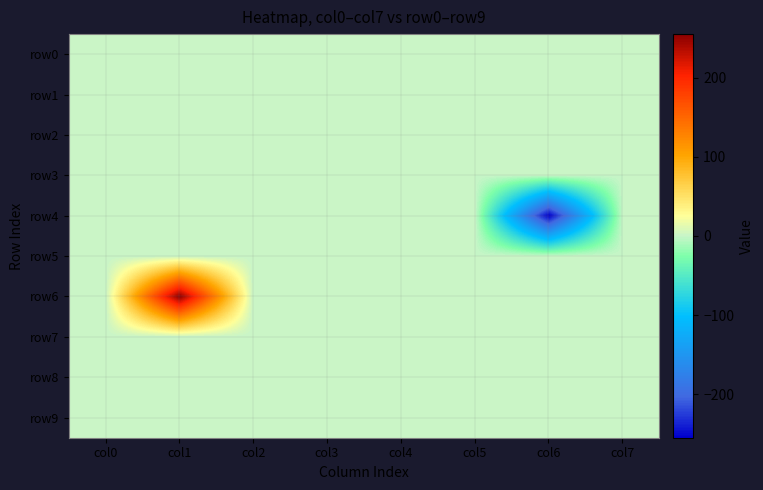

At which category is the sum across all series the highest?

col1